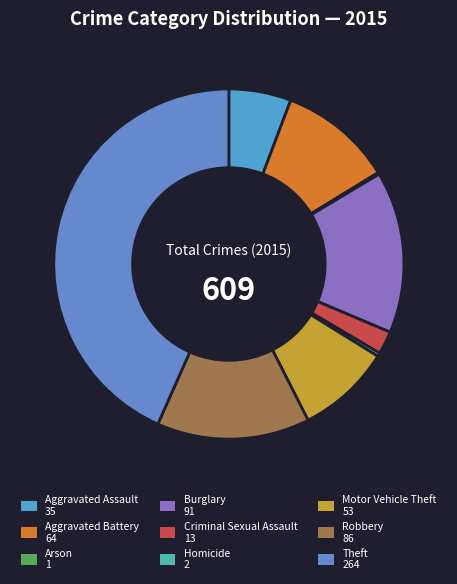

To the nearest percent, what is the difference between the Burglary and Robbery slice percentages?

1%